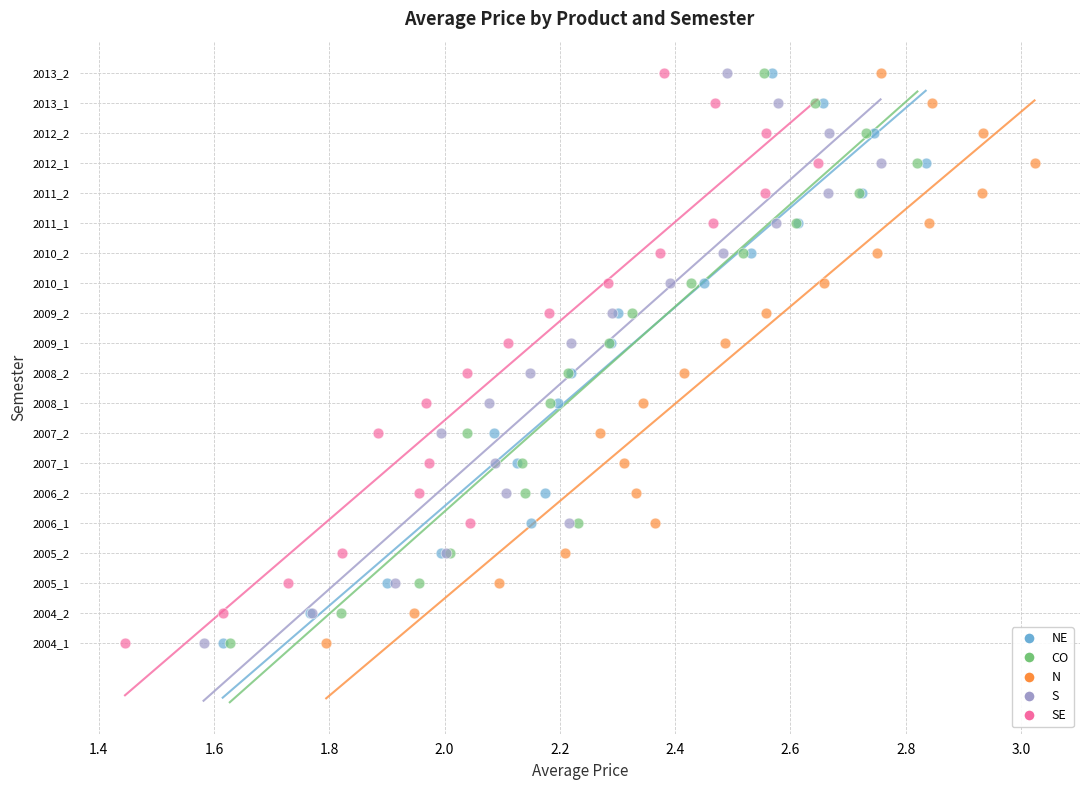

What are all the series names shown in the legend?

NE, CO, N, S, SE